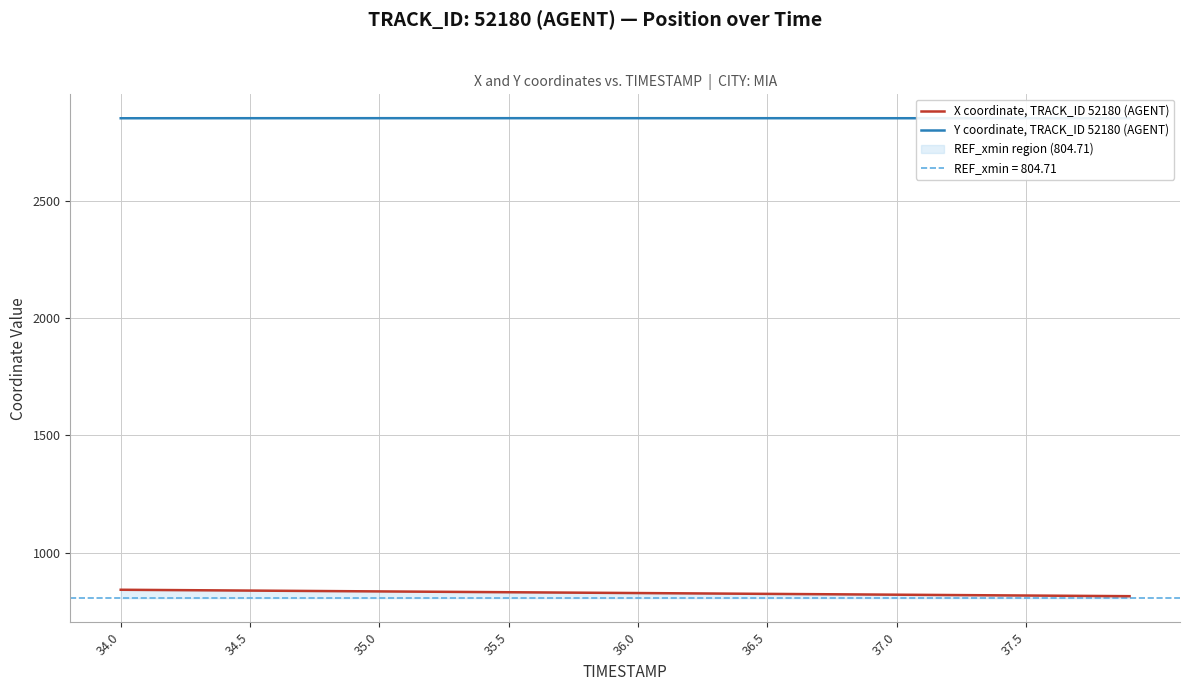

How many values in the Y coordinate, TRACK_ID 52180 (AGENT) series exceed 2853?

38